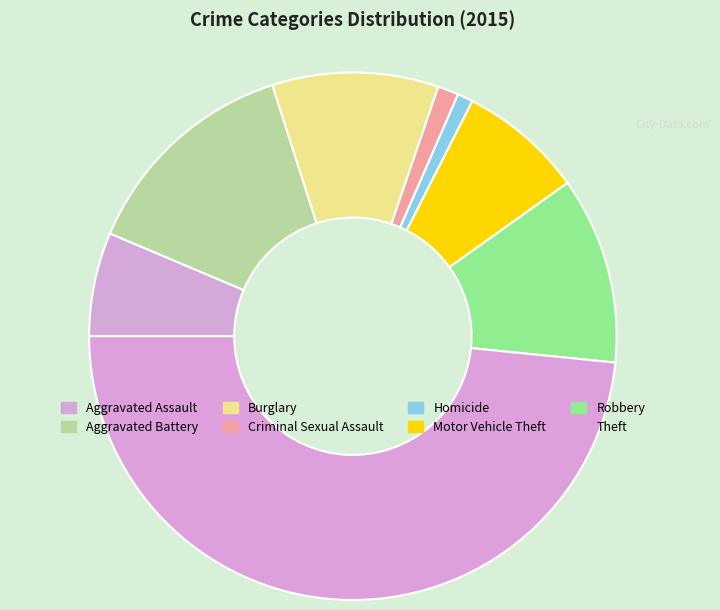

How many slices are in this pie chart?

8